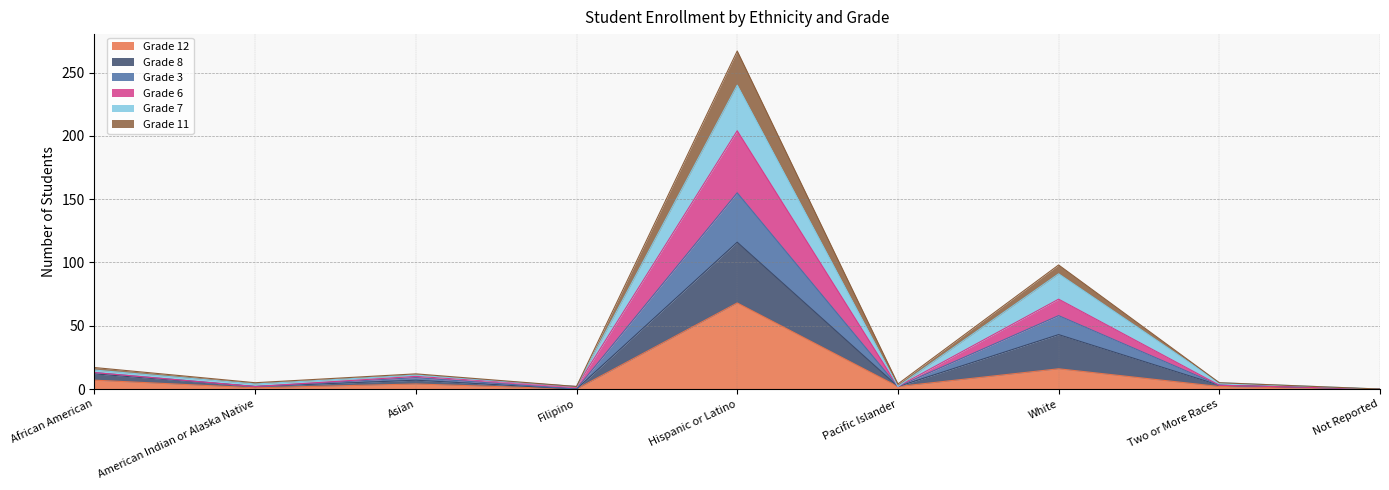

The Grade 8 series shows 19 at Asian. True or false?

False